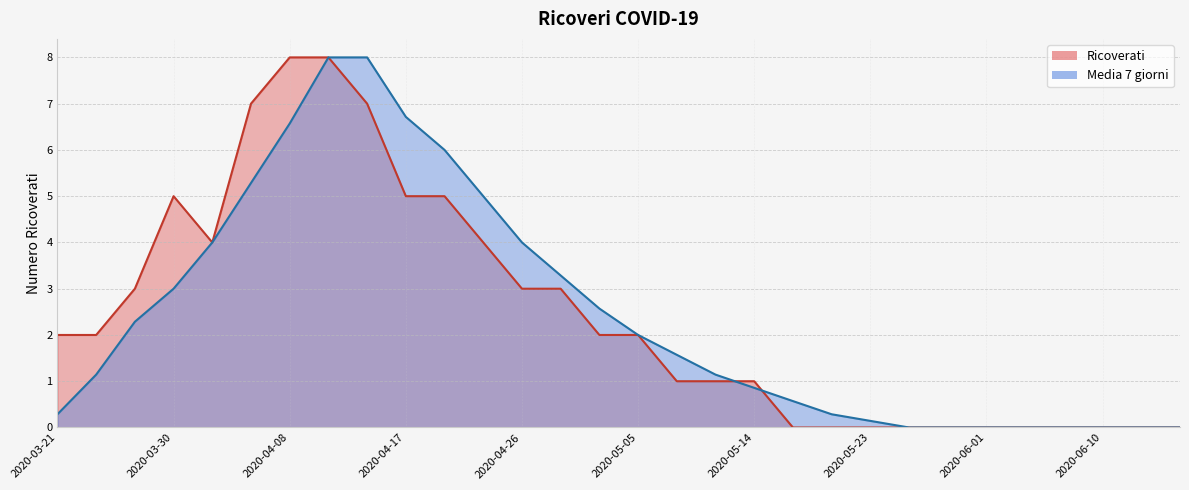

What are all the series names shown in the legend?

Ricoverati, Media 7 giorni